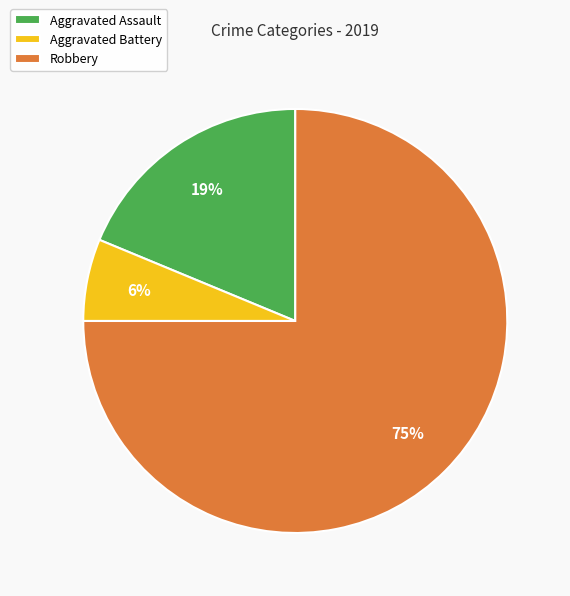

True or false: Aggravated Assault accounts for 19% of the total.

True